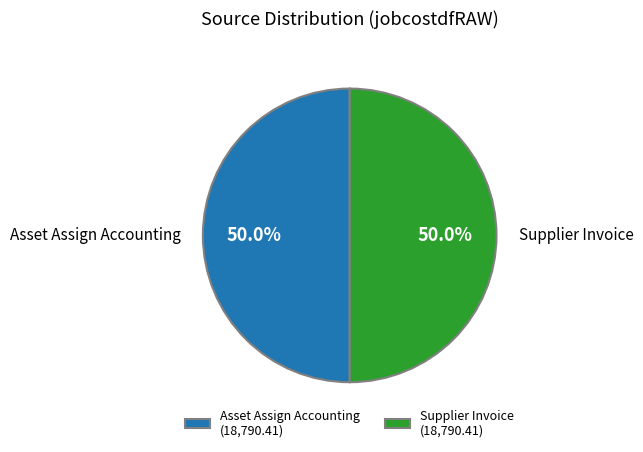

Approximately how many times larger is the value at Supplier Invoice (18,790.41) compared to Asset Assign Accounting (18,790.41)?

1.0